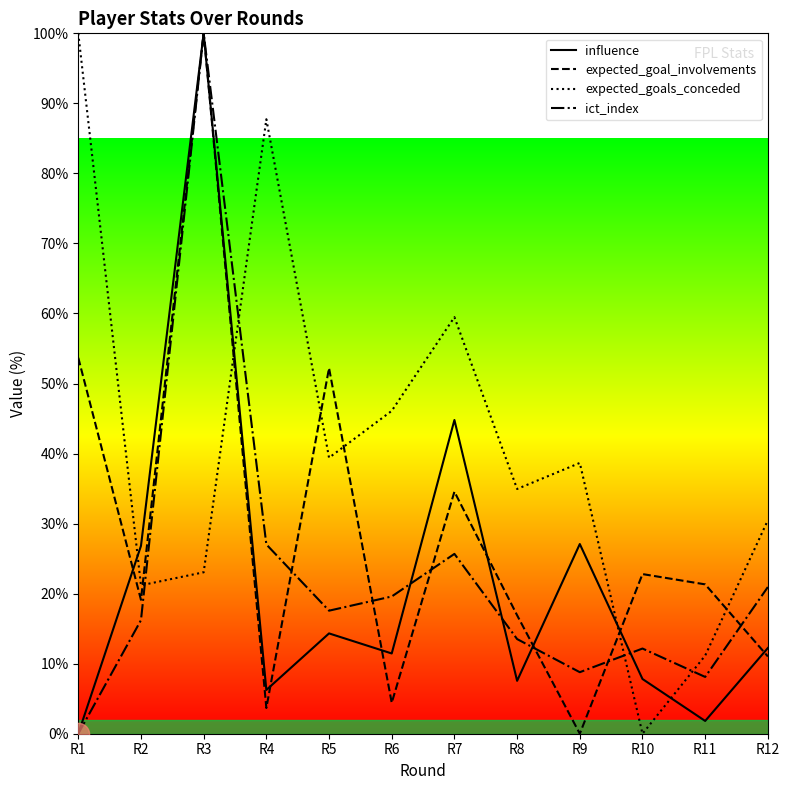

Between R7 and R8, which series saw the biggest shift?

influence